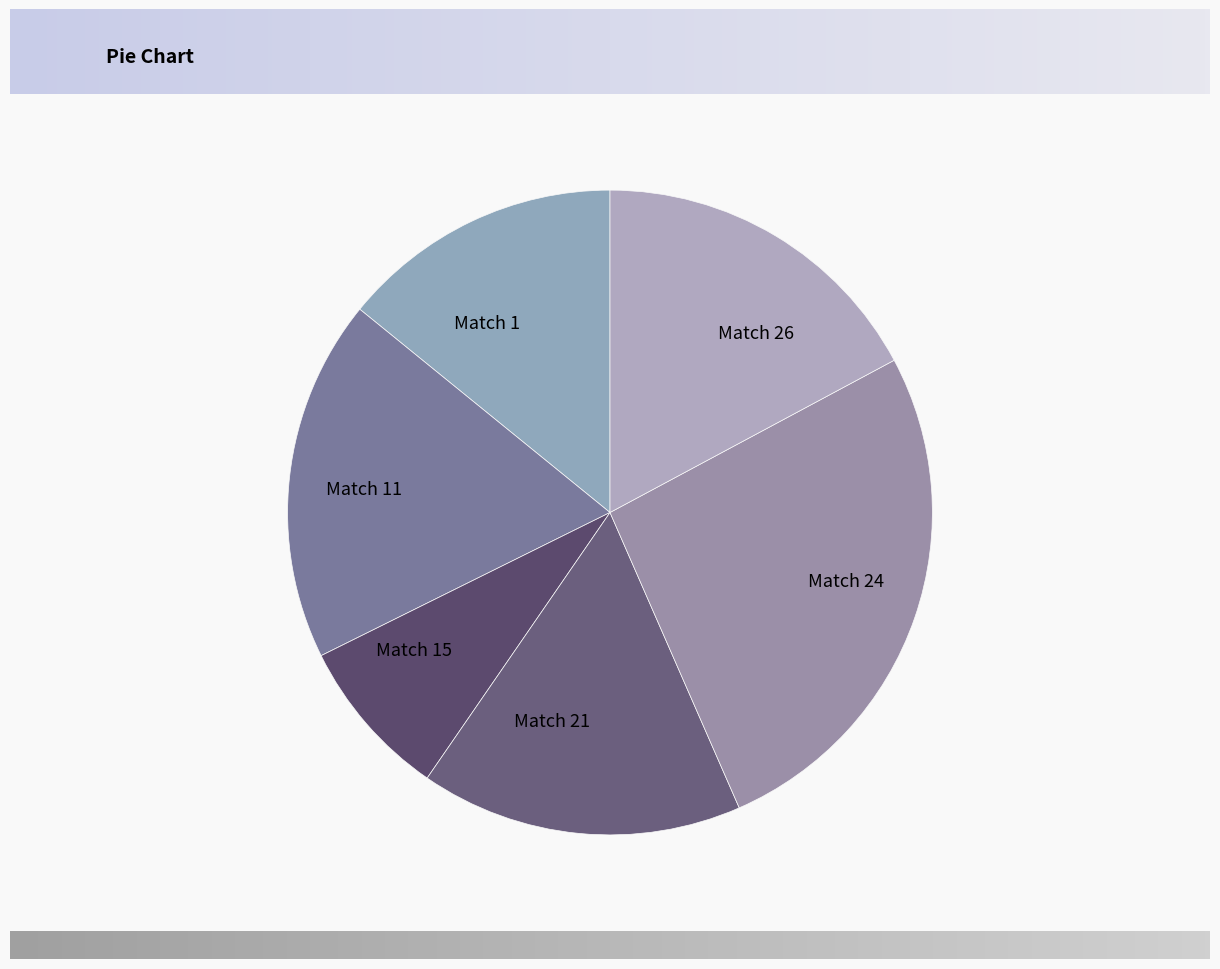

The Match 1 slice represents 14% of the pie. True or false?

True